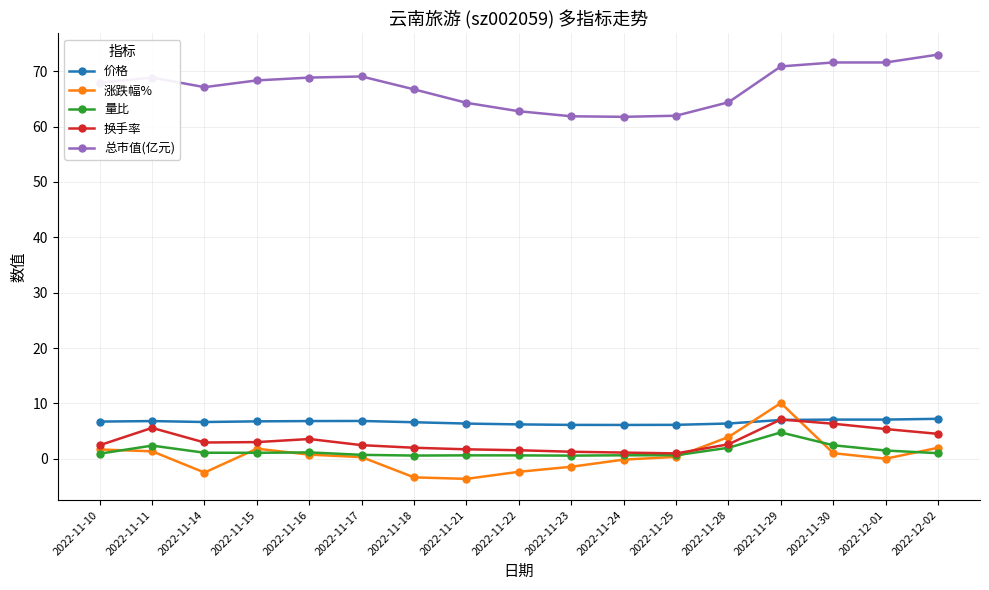

How many lines are shown in the chart?

5